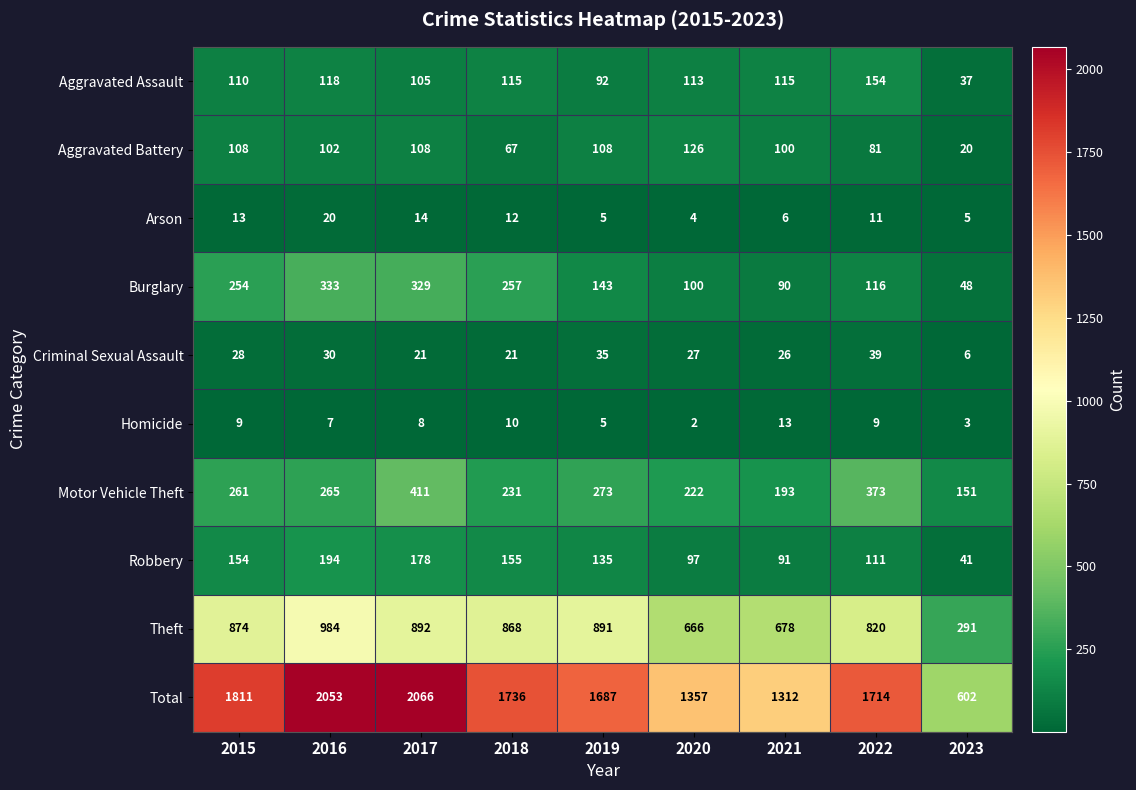

What is the spread (max minus min) of values at 2022?

1705